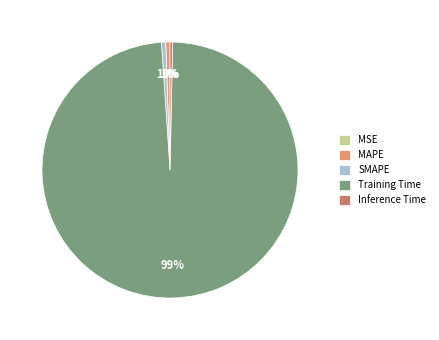

To the nearest percent, what is the average slice percentage?

20%